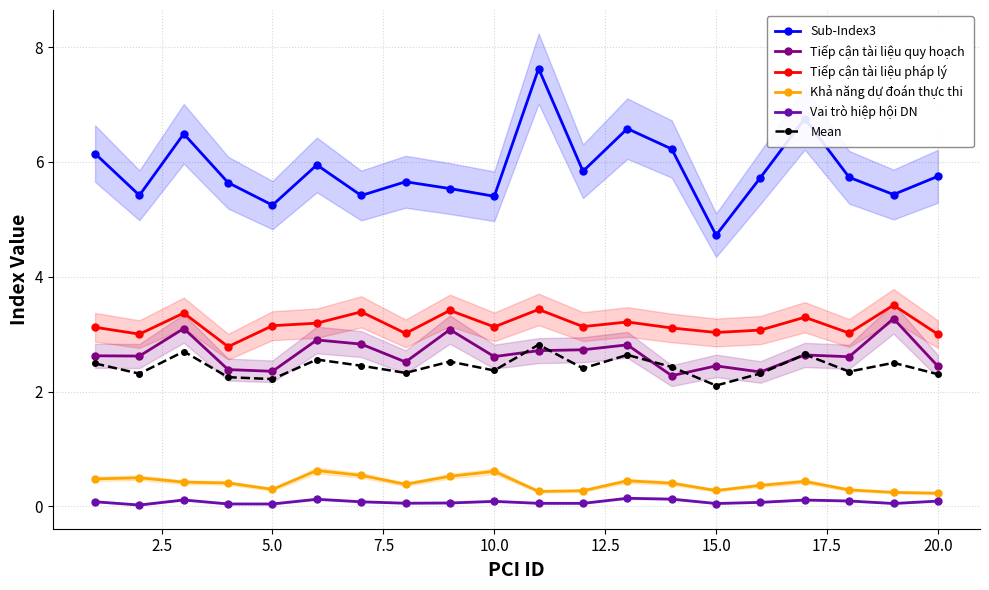

True or false: Tiếp cận tài liệu pháp lý and Mean intersect in this chart.

False